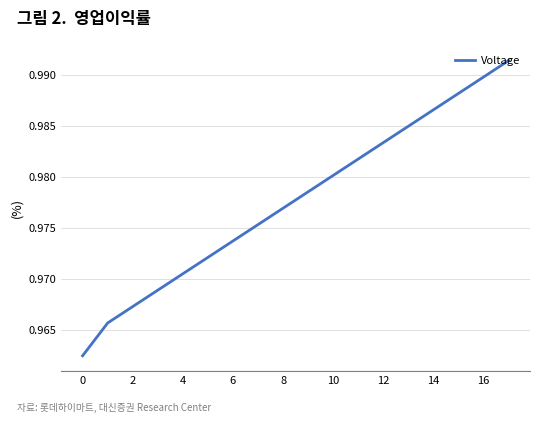

Which has a higher value, 6 or 16?

16